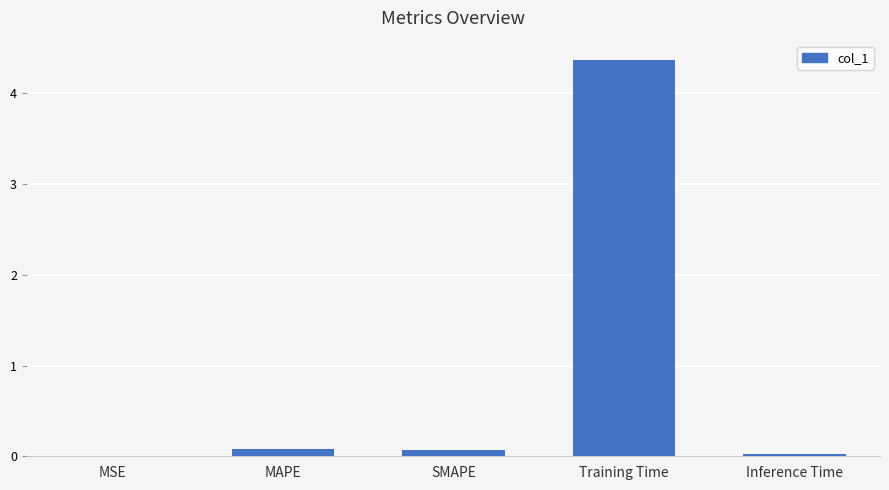

What is the sum of all values?

4.5